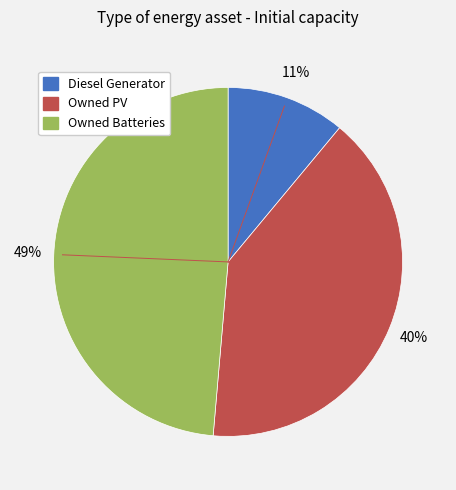

To the nearest percent, what portion does Owned Batteries represent?

49%